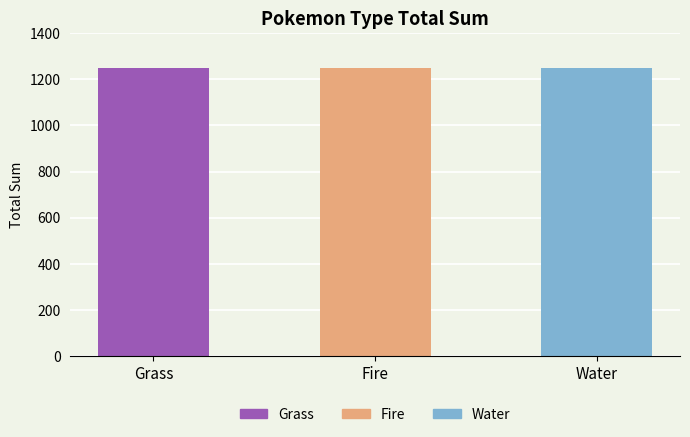

What is the ratio of the value at Grass to the value at Fire?

1.0